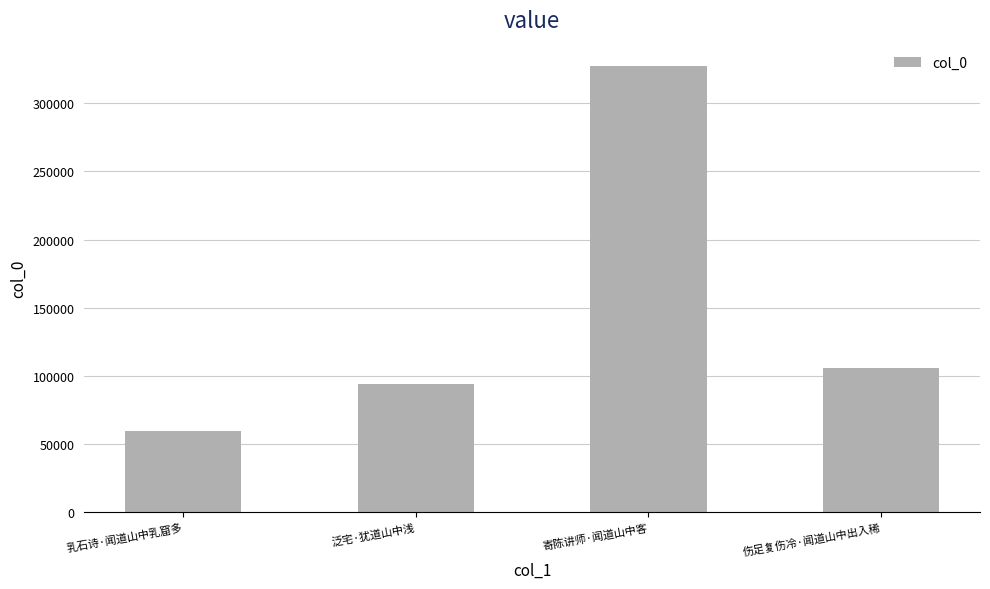

Where does the data first go above 105695?

寄陈讲师·闻道山中客